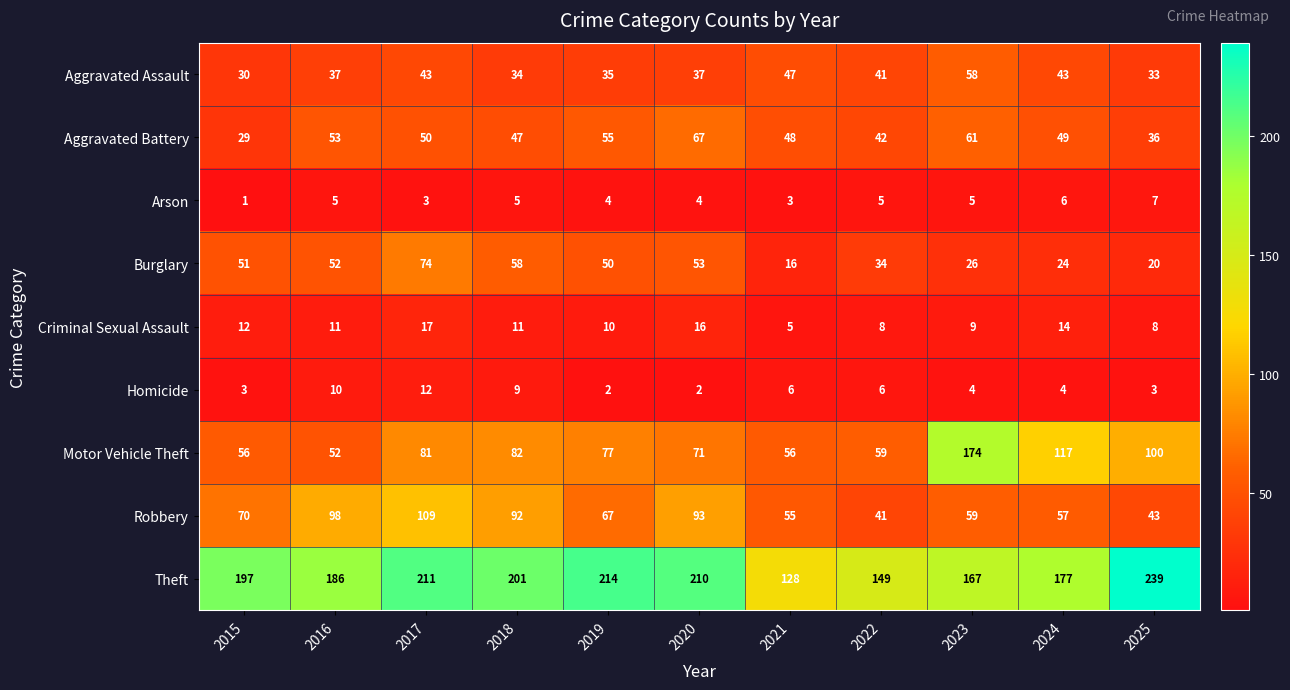

What value does the Criminal Sexual Assault series have at 2022?

8